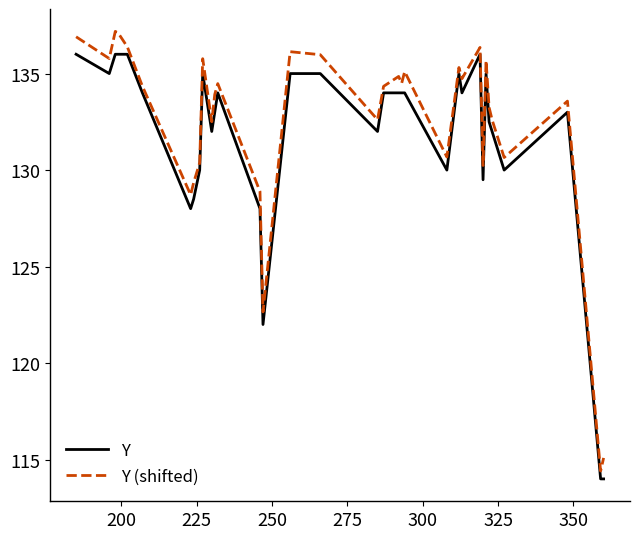

Count the number of data series in this chart.

2